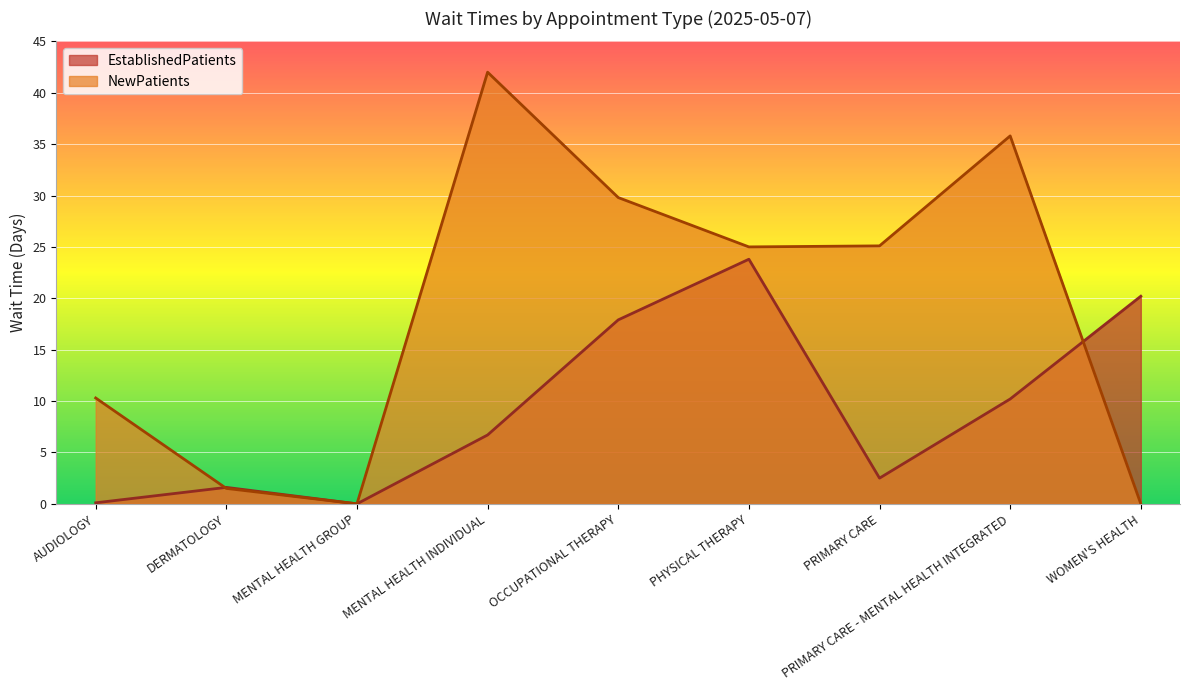

Which series has the largest total across all categories?

NewPatients